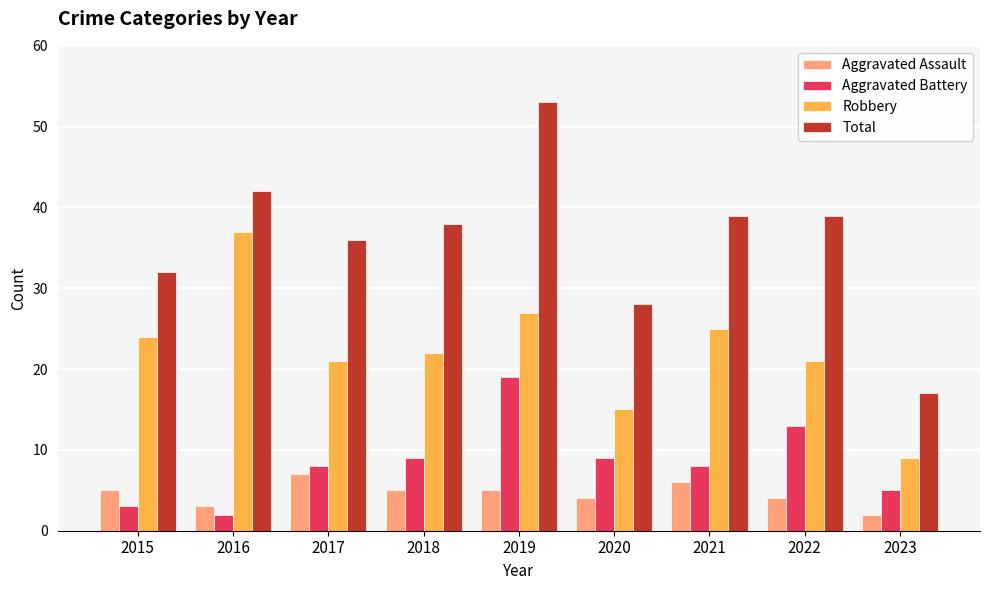

Which series has the largest range (max minus min)?

Total